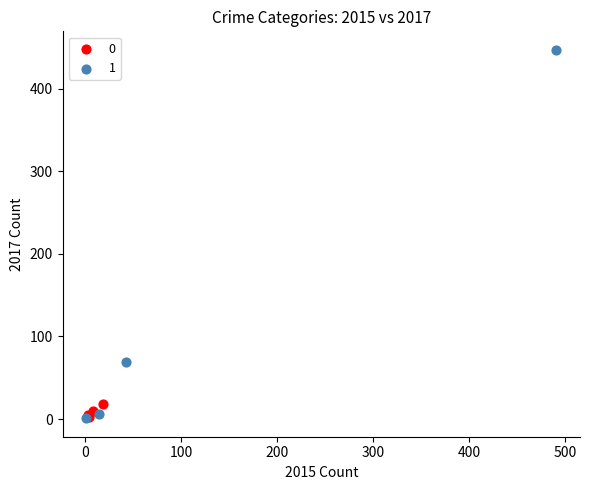

Which series reaches the maximum Y coordinate?

1